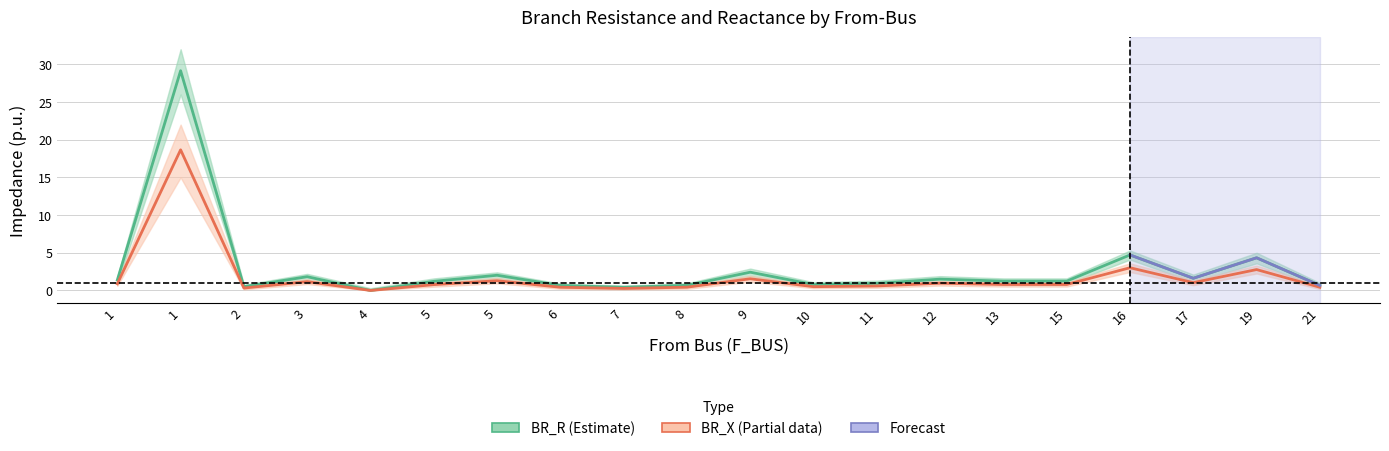

What is the value of the BR_X_upper point at the 10th from the left?

0.7